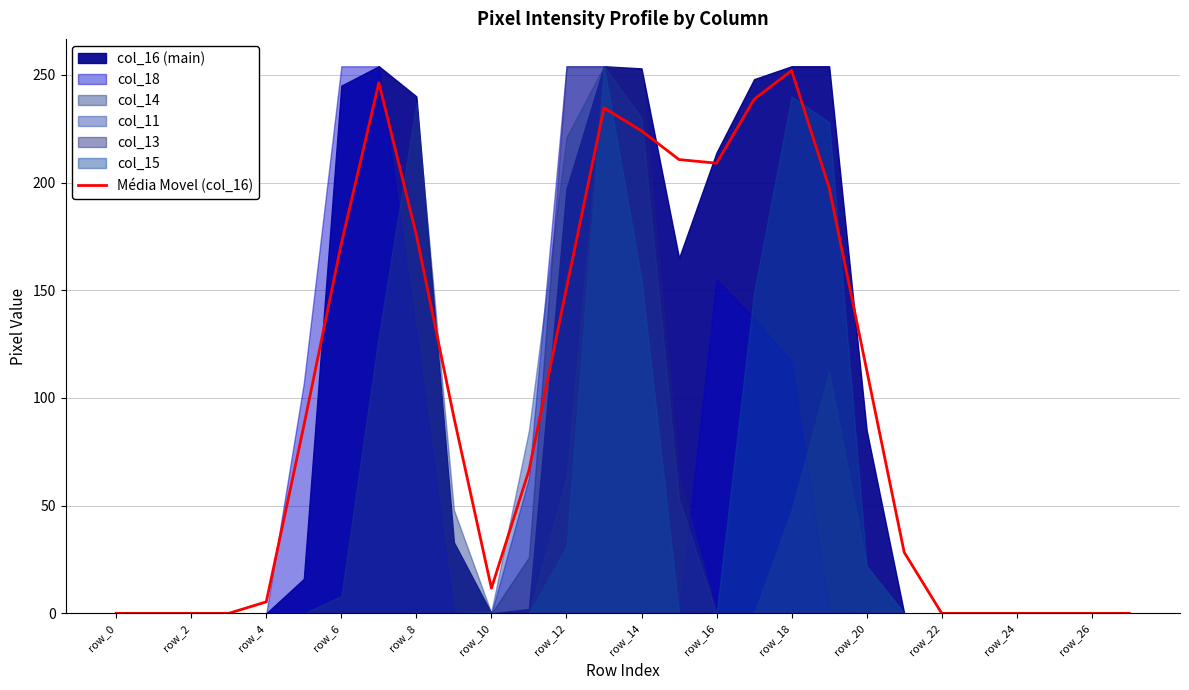

What is the maximum value for Média Movel (col_16)?

252.0